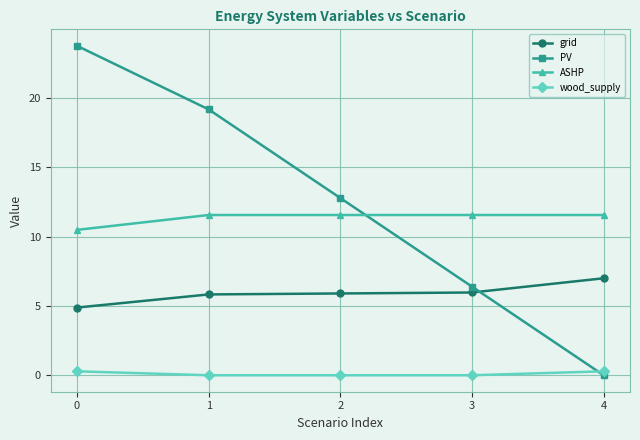

How many data points does each series have?

5